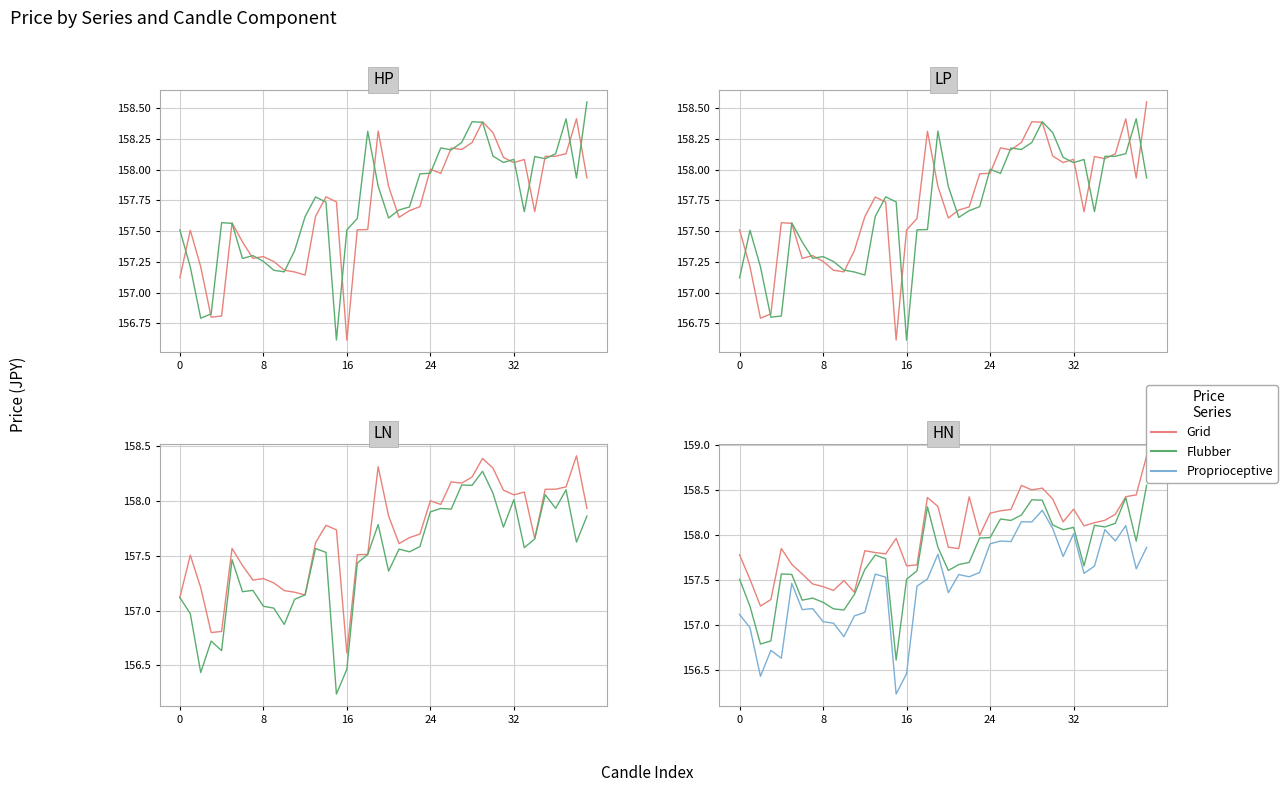

What is the average value of the Flubber series?

157.7